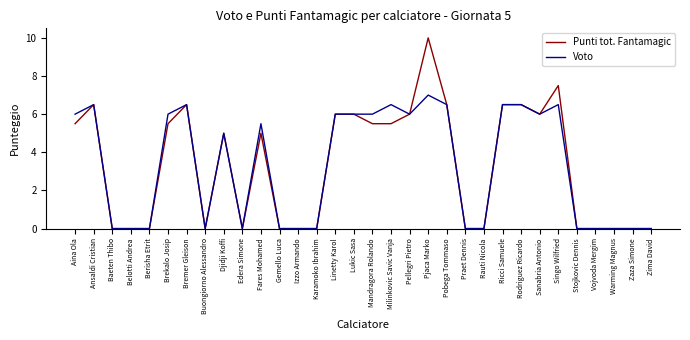

Rank the series by their maximum value, from lowest to highest.

Voto, Punti tot. Fantamagic